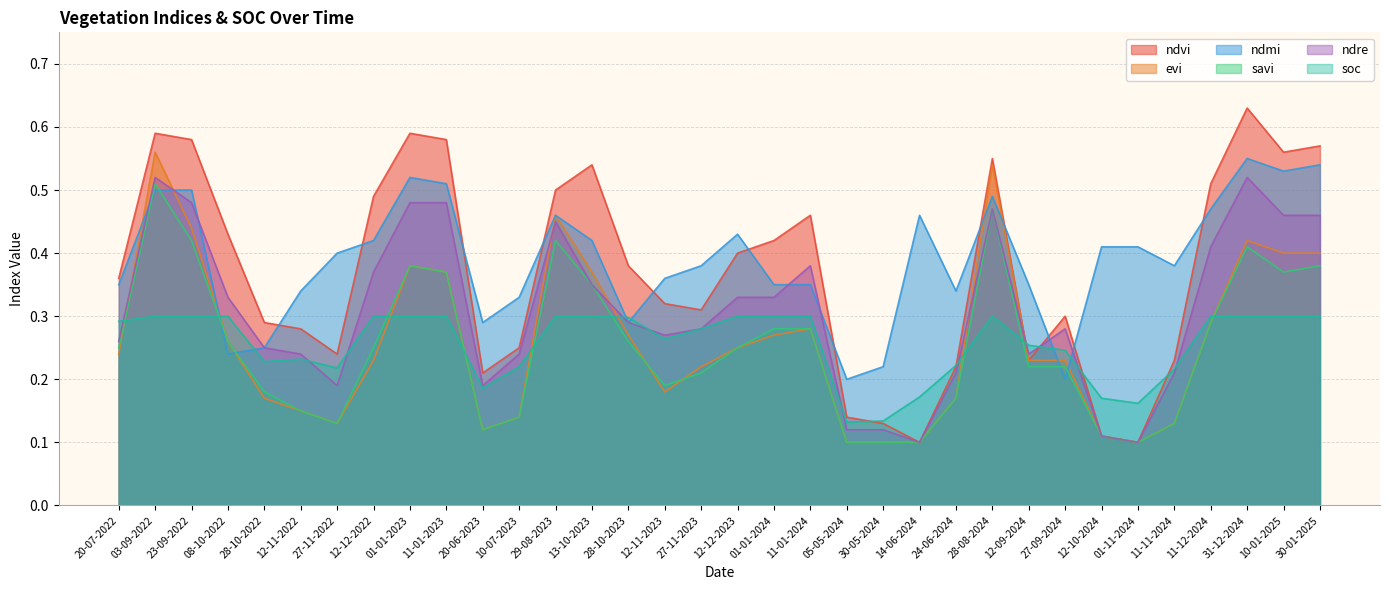

Reading left to right, list all the values displayed in this chart.

ndvi: 0.4	0.6	0.6	0.4	0.3	0.3	0.2	0.5	0.6	0.6	0.2	0.2	0.5	0.5	0.4	0.3	0.3	0.4	0.4	0.5	0.1	0.1	0.1	0.2	0.6	0.2	0.3	0.1	0.1	0.2	0.5	0.6	0.6	0.6
evi: 0.2	0.6	0.4	0.3	0.2	0.1	0.1	0.2	0.4	0.4	0.1	0.1	0.5	0.4	0.3	0.2	0.2	0.2	0.3	0.3	0.1	0.1	0.1	0.2	0.5	0.2	0.2	0.1	0.1	0.1	0.3	0.4	0.4	0.4
ndmi: 0.3	0.5	0.5	0.2	0.2	0.3	0.4	0.4	0.5	0.5	0.3	0.3	0.5	0.4	0.3	0.4	0.4	0.4	0.3	0.3	0.2	0.2	0.5	0.3	0.5	0.3	0.2	0.4	0.4	0.4	0.5	0.6	0.5	0.5
savi: 0.2	0.5	0.4	0.3	0.2	0.1	0.1	0.2	0.4	0.4	0.1	0.1	0.4	0.3	0.3	0.2	0.2	0.2	0.3	0.3	0.1	0.1	0.1	0.2	0.5	0.2	0.2	0.1	0.1	0.1	0.3	0.4	0.4	0.4
ndre: 0.3	0.5	0.5	0.3	0.2	0.2	0.2	0.4	0.5	0.5	0.2	0.2	0.5	0.3	0.3	0.3	0.3	0.3	0.3	0.4	0.1	0.1	0.1	0.2	0.5	0.2	0.3	0.1	0.1	0.2	0.4	0.5	0.5	0.5
soc: 0.3	0.3	0.3	0.3	0.2	0.2	0.2	0.3	0.3	0.3	0.2	0.2	0.3	0.3	0.3	0.3	0.3	0.3	0.3	0.3	0.1	0.1	0.2	0.2	0.3	0.3	0.2	0.2	0.2	0.2	0.3	0.3	0.3	0.3